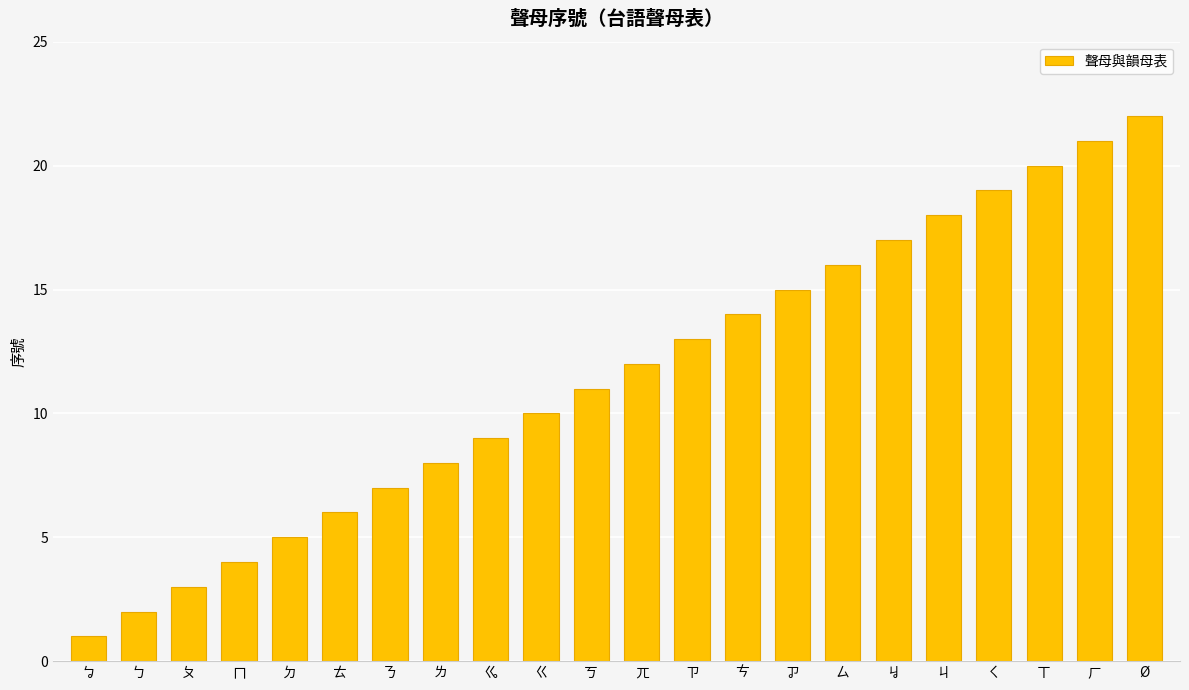

What is the difference between the values at ㄅ and ㄘ?

12